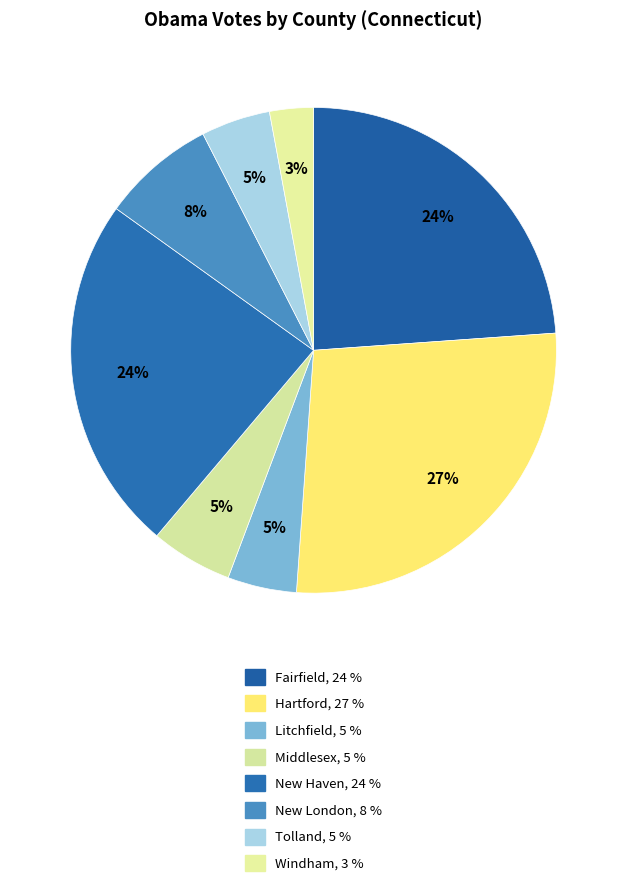

What is the change in value from Fairfield to Hartford?

+32943